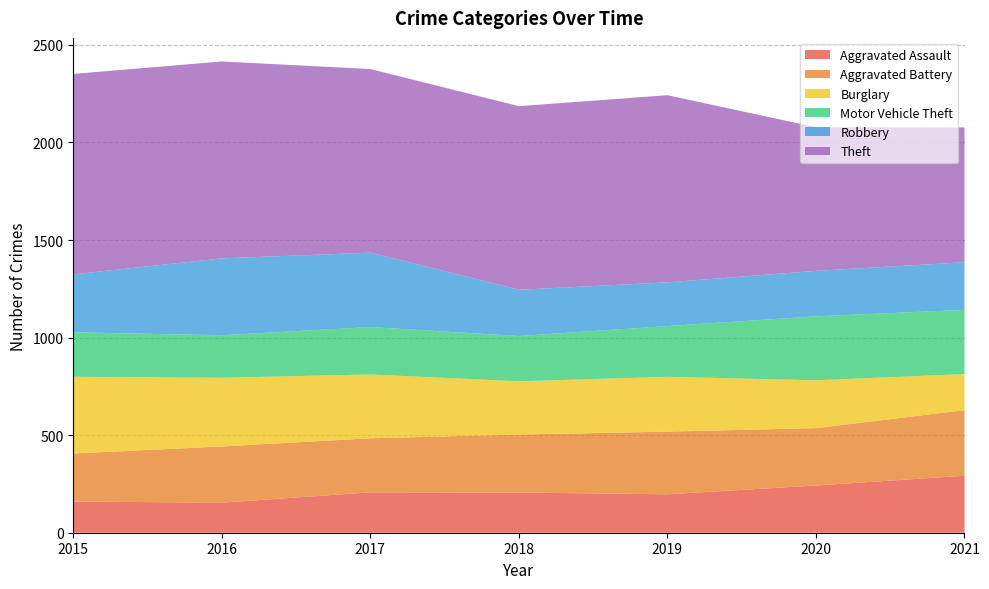

Reading left to right, list all the values displayed in this chart.

Aggravated Assault: 160	154	207	206	197	242	292
Aggravated Battery: 246	288	277	297	321	294	336
Burglary: 393	352	327	273	281	245	185
Motor Vehicle Theft: 228	218	243	232	260	328	329
Robbery: 297	394	381	237	224	233	244
Theft: 1027	1009	941	941	959	736	691